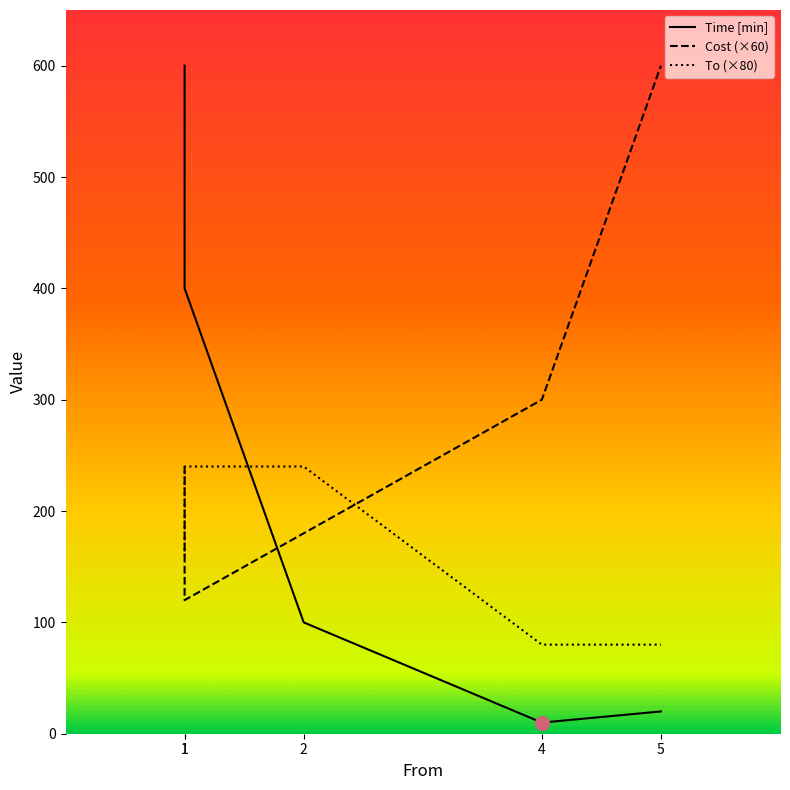

Reading left to right, what are all the values shown in this chart?

Time [min]: 600	400	100	10	20
Cost: 240	120	180	300	600
To: 160	240	240	80	80